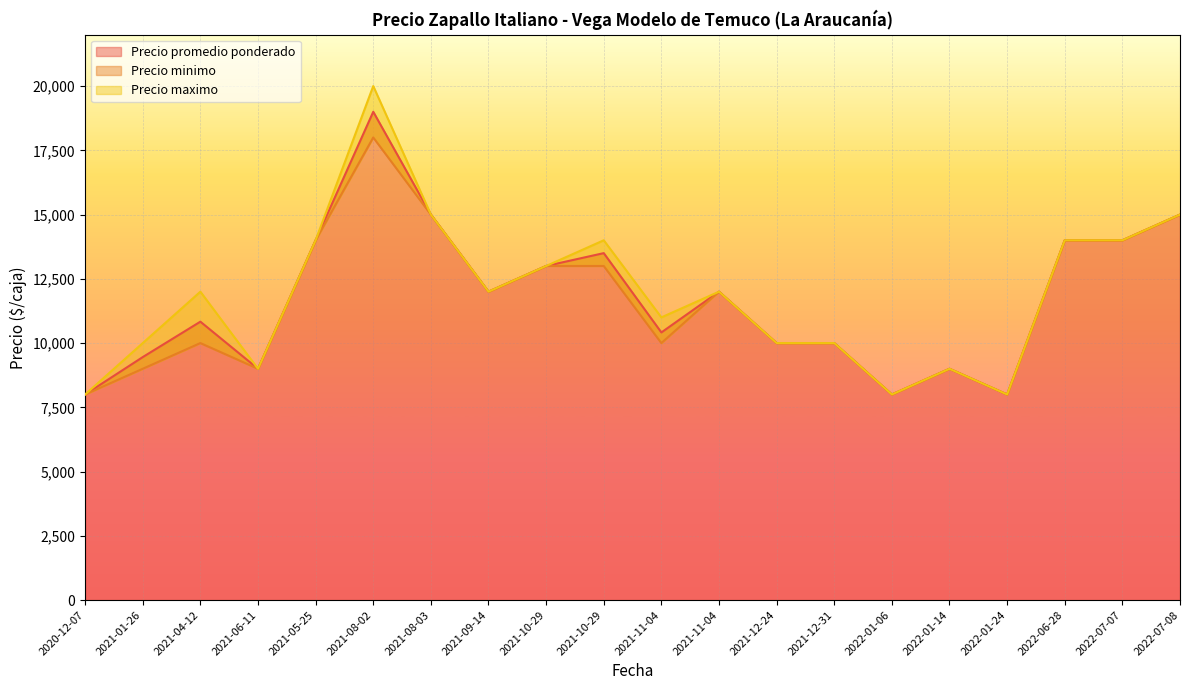

Reading right to left, transcribe all the data shown in this chart.

Precio promedio ponderado: 15000	14000	14000	8000	9000	8000	10000	10000	12000	10414	13500	13000	12000	15000	19000	14000	9000	10833	9455	8000
Precio minimo: 15000	14000	14000	8000	9000	8000	10000	10000	12000	10000	13000	13000	12000	15000	18000	14000	9000	10000	9000	8000
Precio maximo: 15000	14000	14000	8000	9000	8000	10000	10000	12000	11000	14000	13000	12000	15000	20000	14000	9000	12000	10000	8000